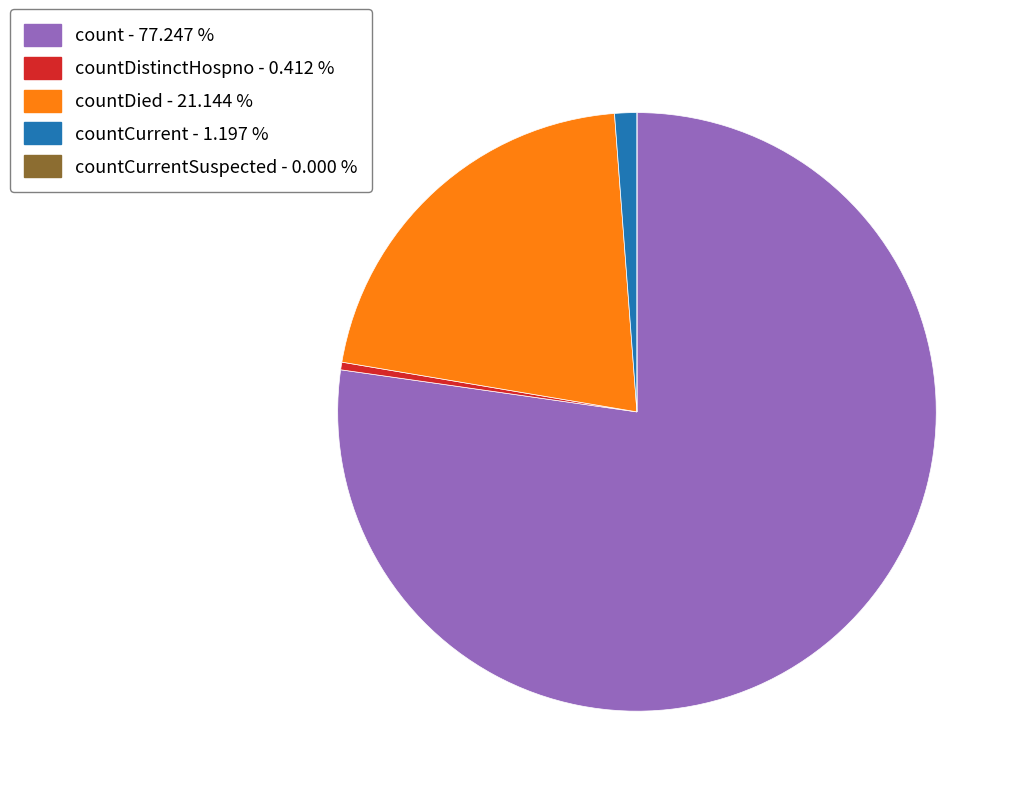

Combined, do countDistinctHospno - 0.412 % and countCurrent - 1.197 % account for over 50%?

No